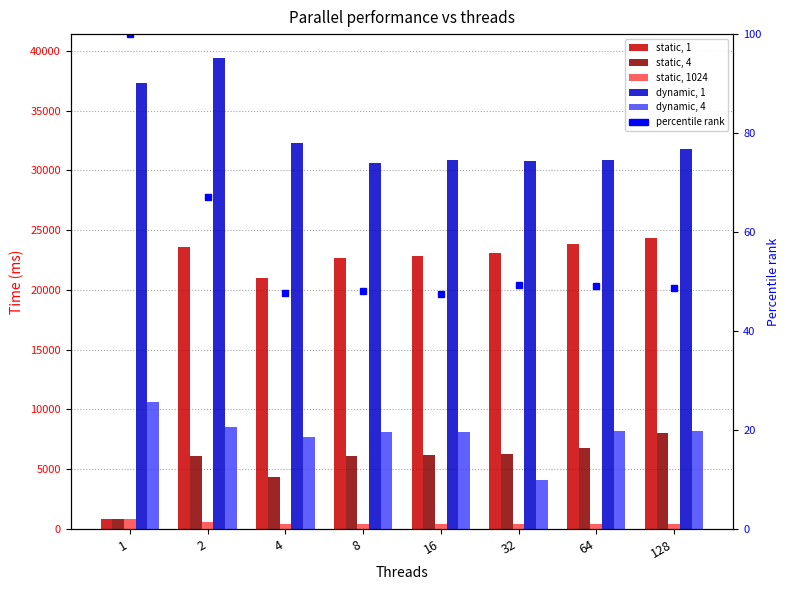

What is the average value of the static, 4 series?

5592